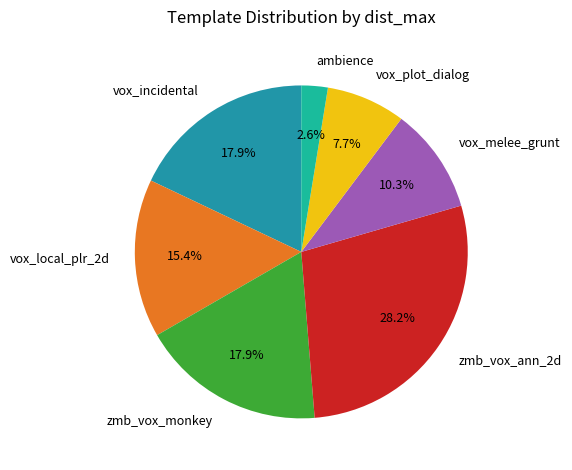

Which slice is the smallest?

ambience